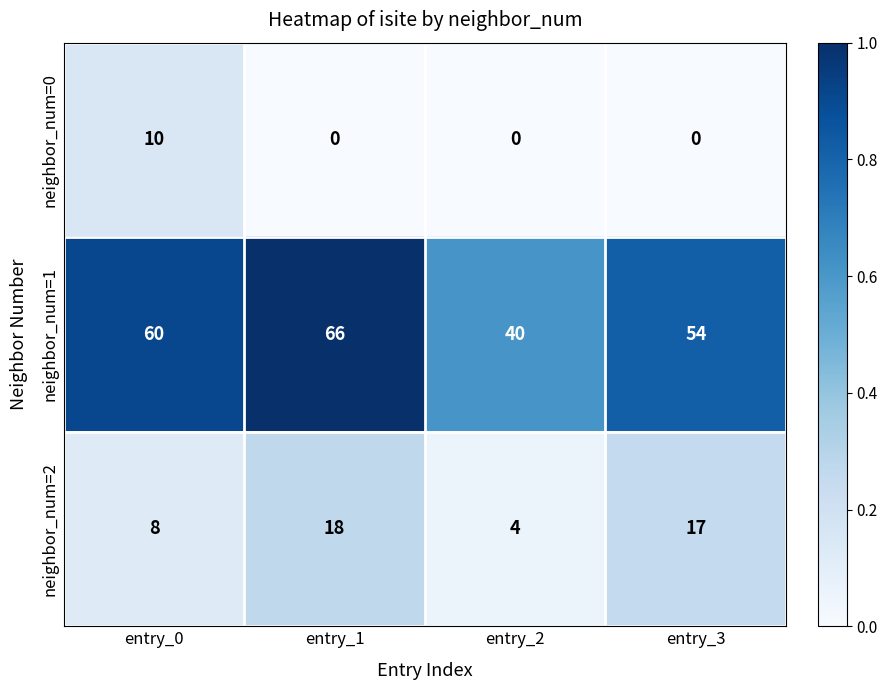

What is the total value across all series at entry_3?

71